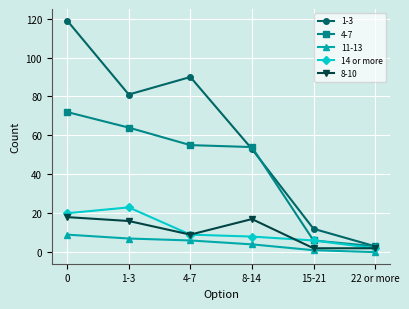

Reading left to right, what are all the values shown in this chart?

1-3: 0=119	1-3=81	4-7=90	8-14=53	15-21=12	22 or more=3
4-7: 0=72	1-3=64	4-7=55	8-14=54	15-21=6	22 or more=3
11-13: 0=9	1-3=7	4-7=6	8-14=4	15-21=1	22 or more=0
14 or more: 0=20	1-3=23	4-7=9	8-14=8	15-21=6	22 or more=2
8-10: 0=18	1-3=16	4-7=9	8-14=17	15-21=2	22 or more=2